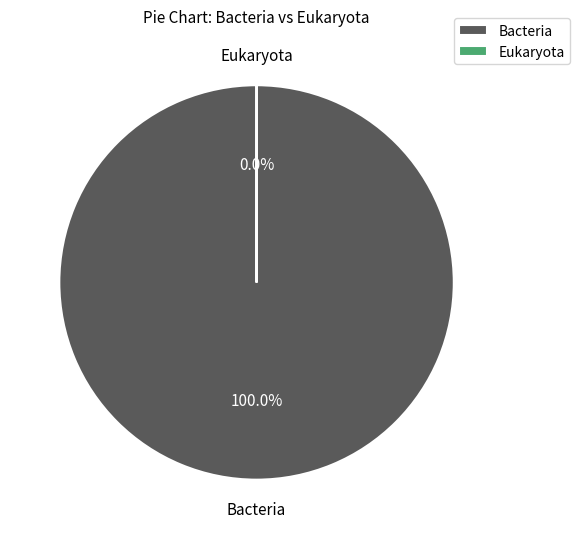

To the nearest percent, what is the difference between the largest and smallest slice percentages?

100%